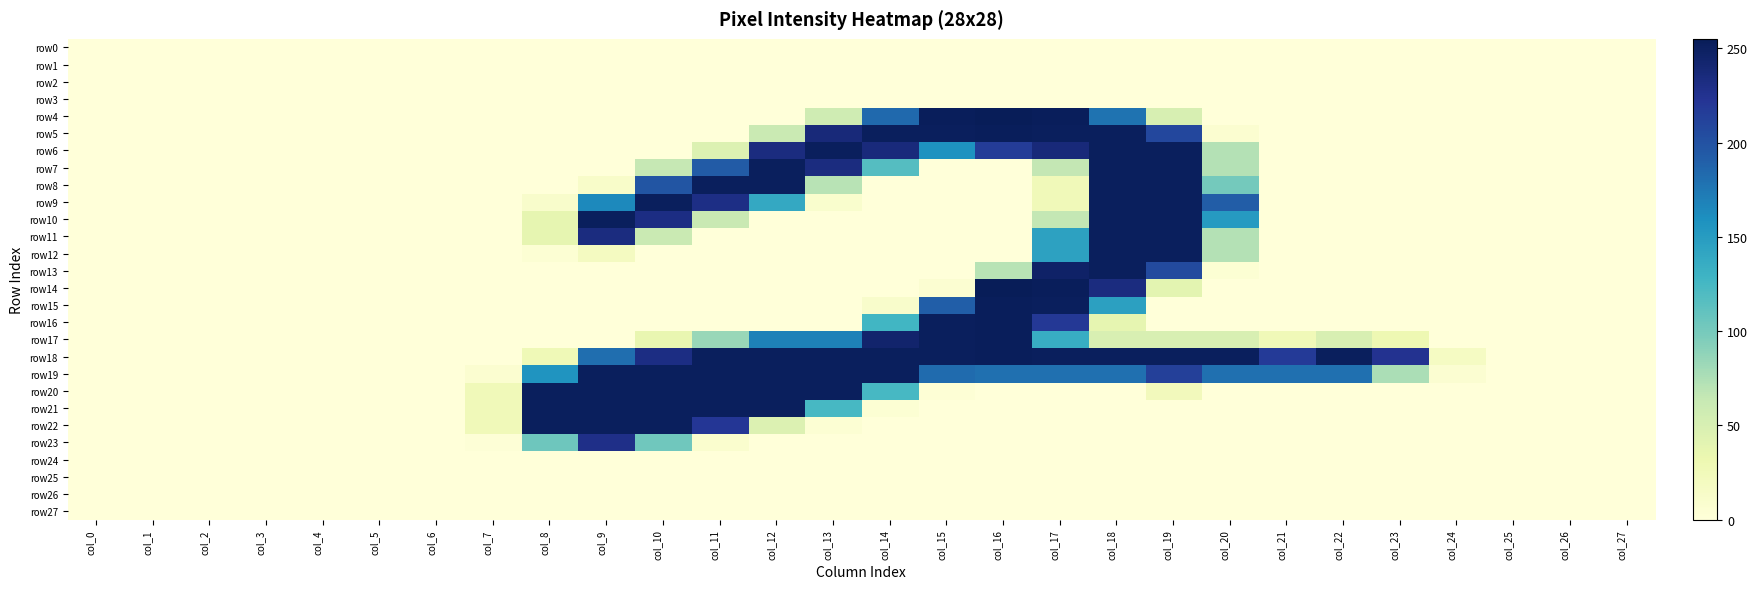

Between col_8 and col_24, which is larger?

col_8